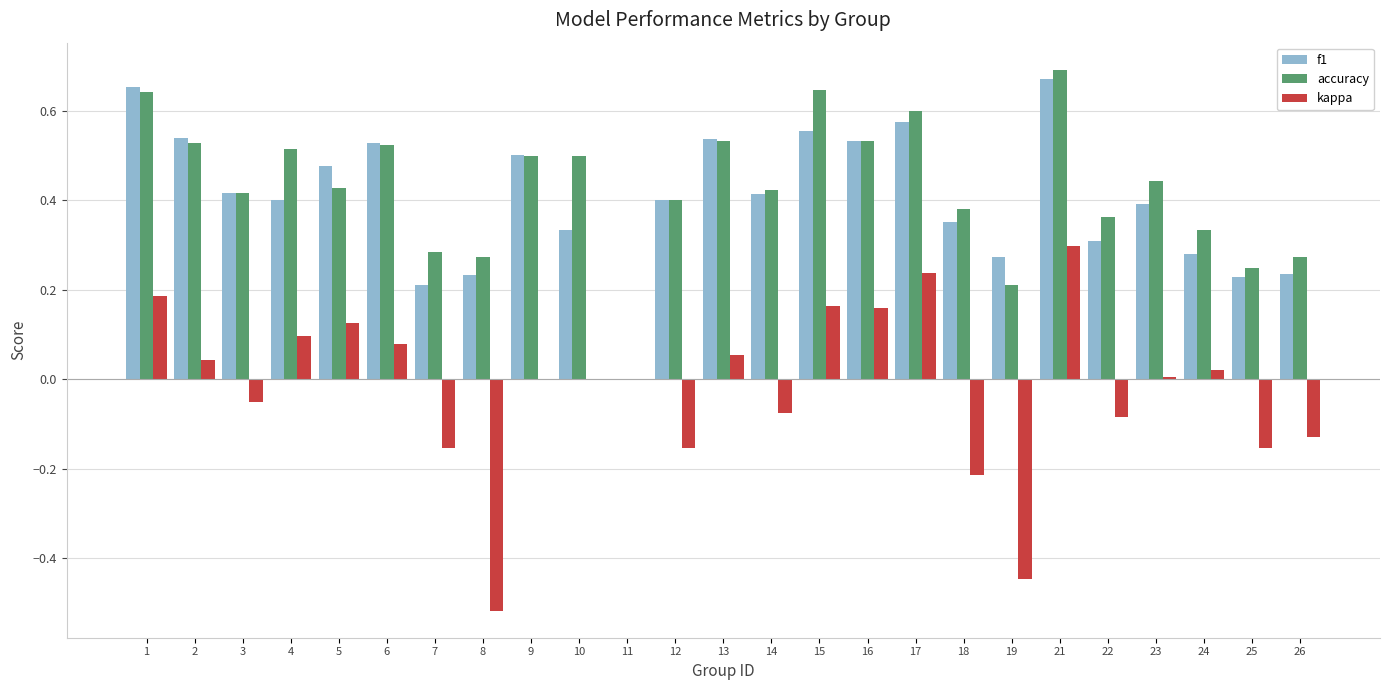

Where is accuracy nearest to the value 0?

11